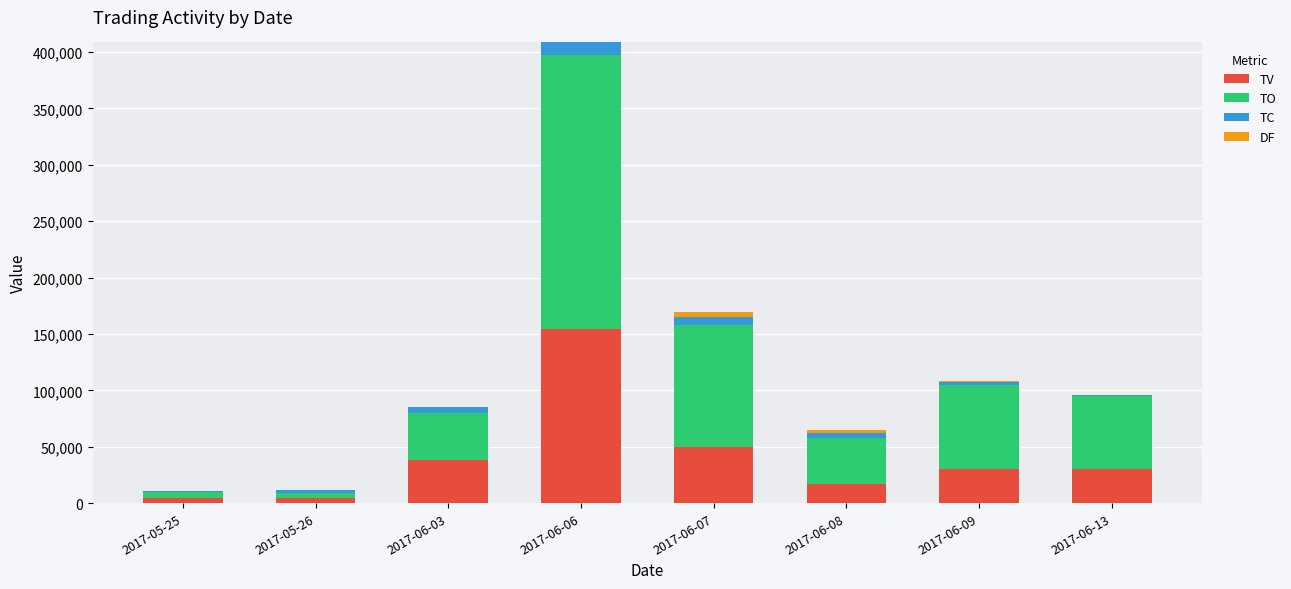

The value of TV at 2017-06-09 is 30000. True or false?

True